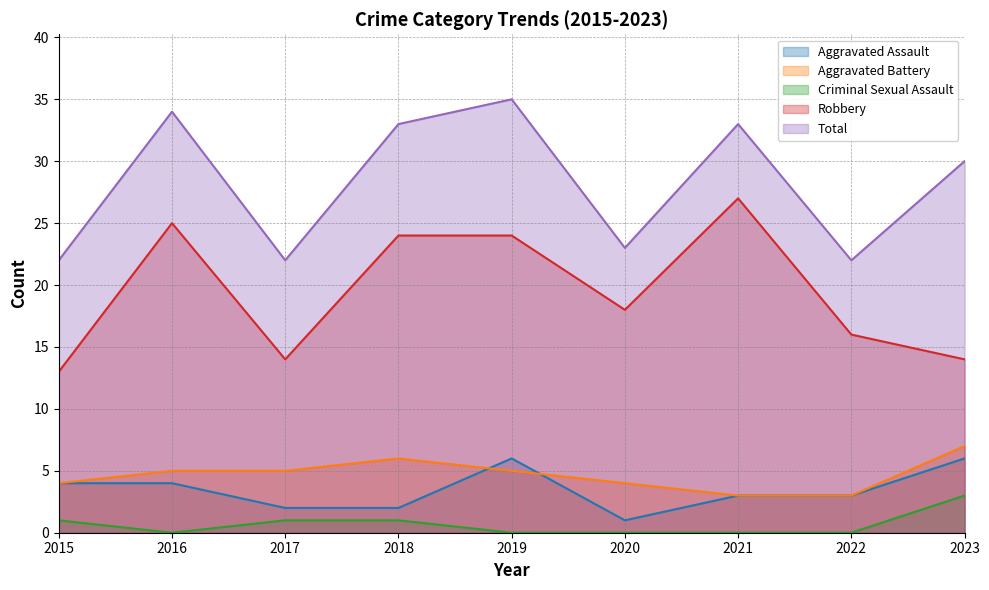

List the series in order of their peak value, highest first.

Total, Robbery, Aggravated Battery, Aggravated Assault, Criminal Sexual Assault